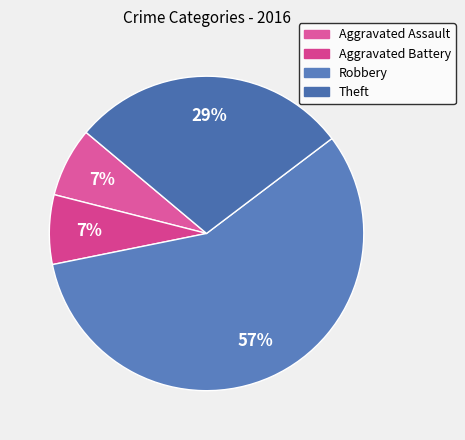

To the nearest percent, what is the combined percentage of Robbery and Aggravated Battery?

64%